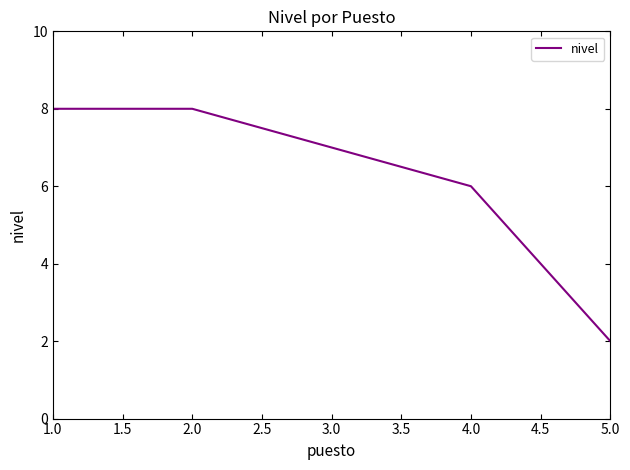

Between 4.0 and 5.0, which is larger?

4.0